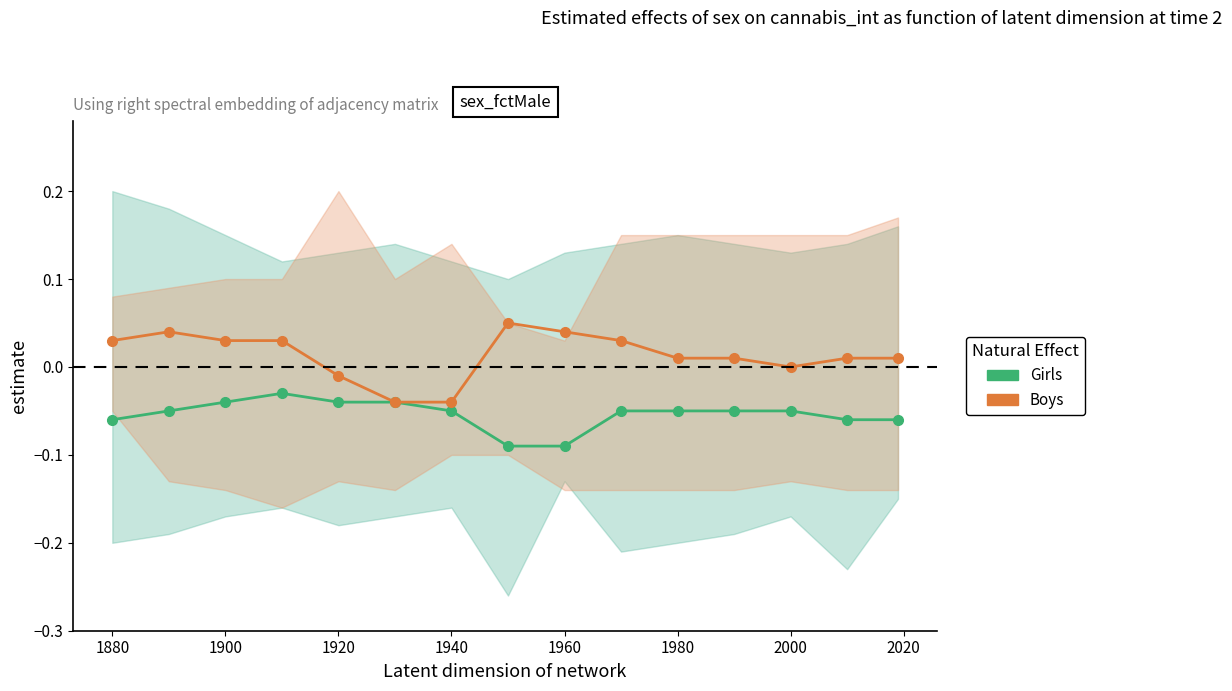

True or false: Boys and Girls cross at least once.

False